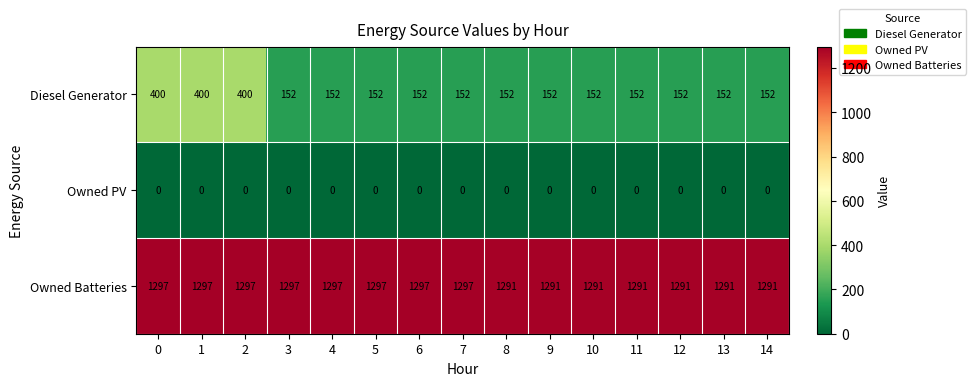

What is the approximate value of Owned Batteries at 14?

1291